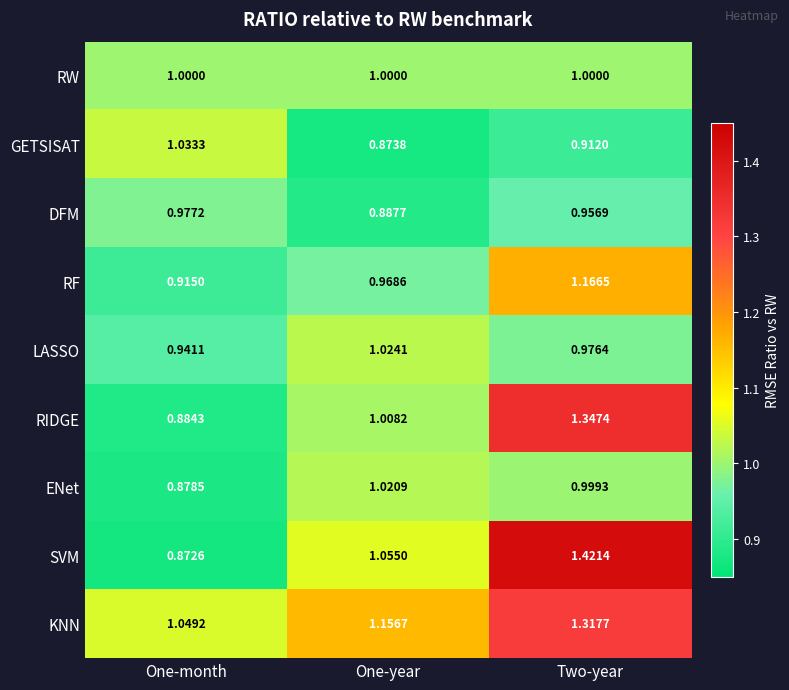

Which series has the largest total across all categories?

KNN